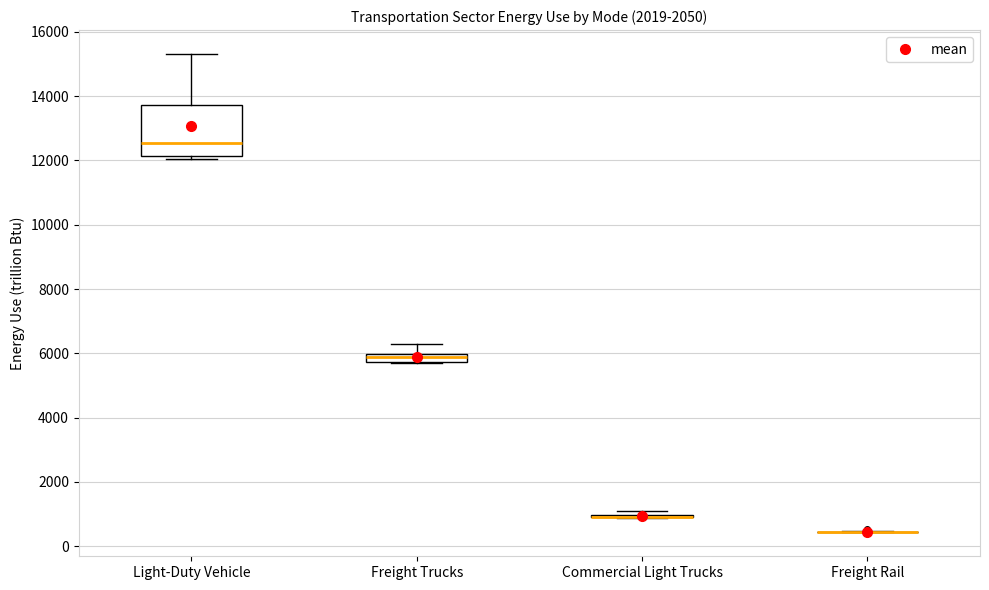

Comparing the boxes themselves (not the whiskers), which one is the tallest?

Light-Duty Vehicle